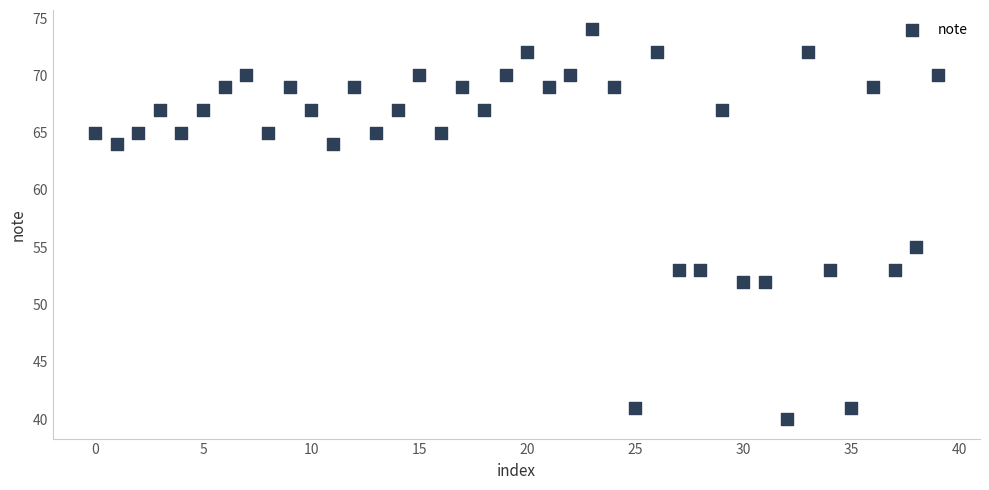

What Y value in the scatter plot is closest to 57?

55